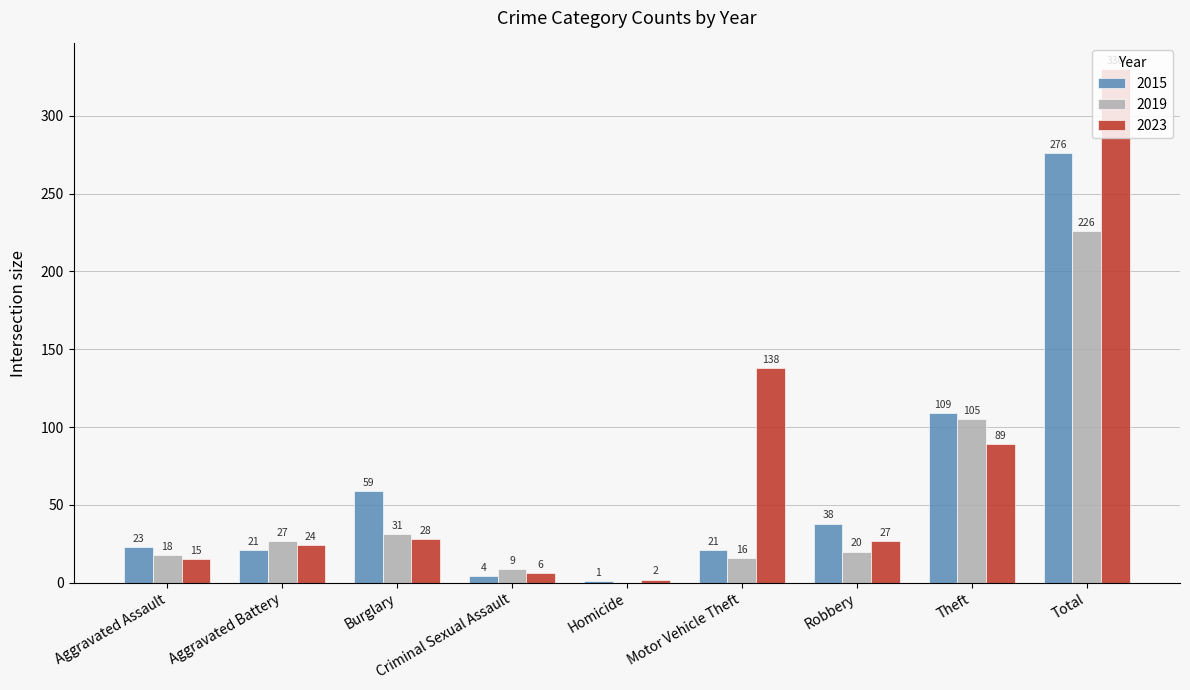

At which category is the sum across all series the highest?

Total